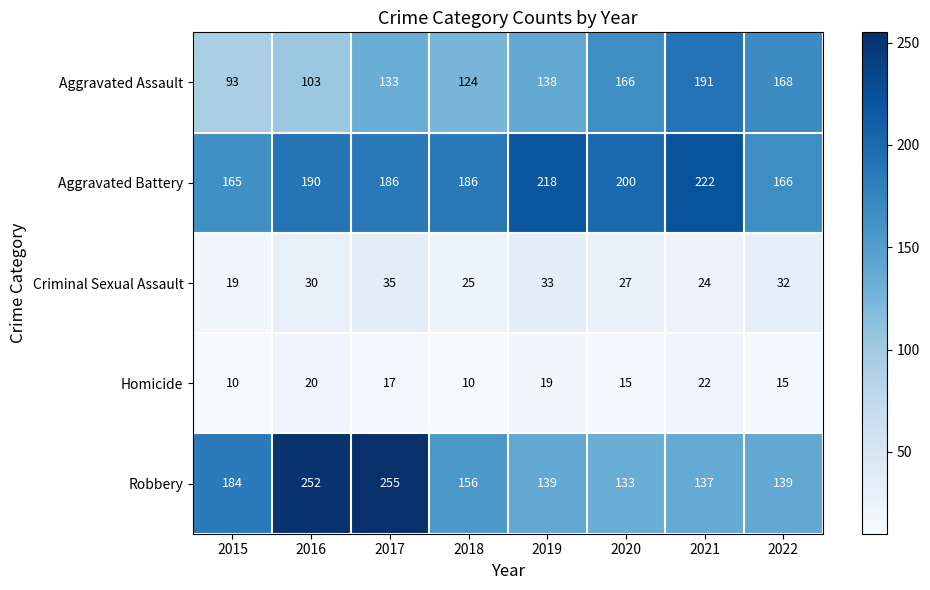

What is the spread (max minus min) of values at 2018?

176